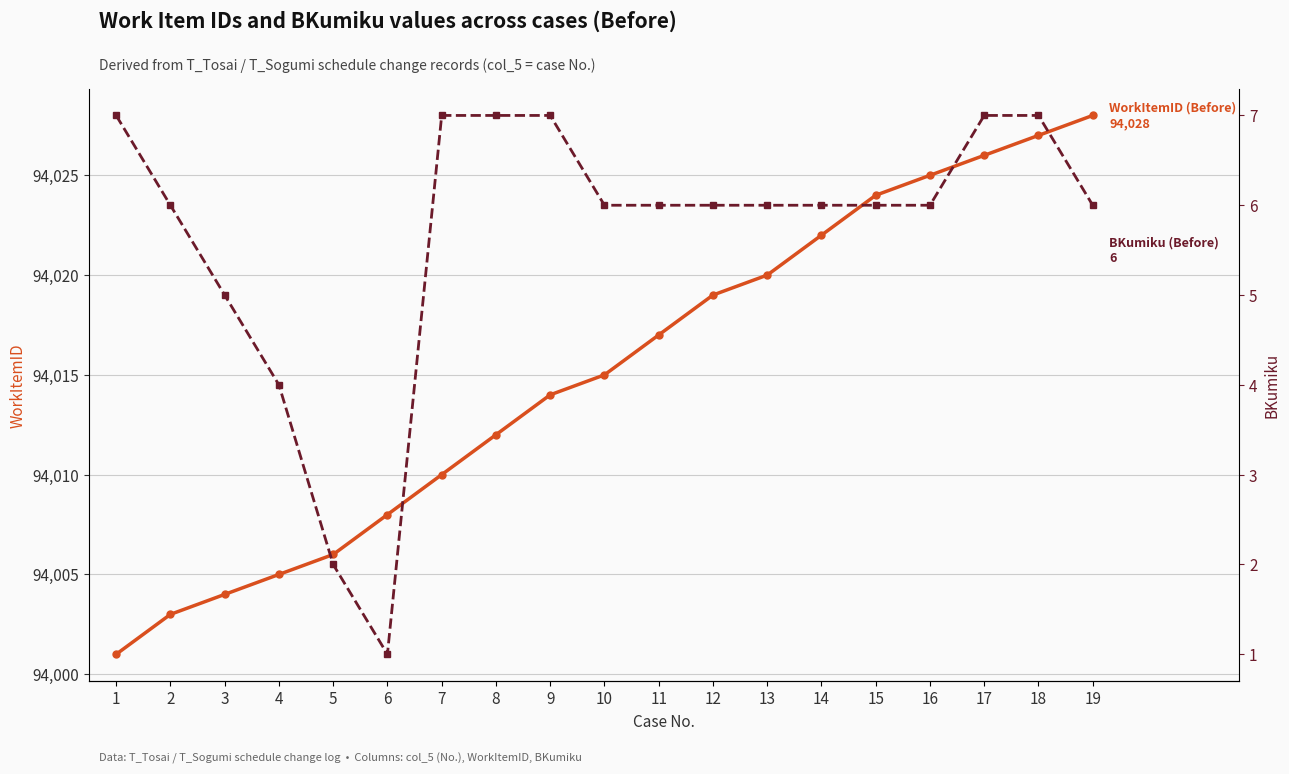

What is the average value of the BKumiku (Before) series?

6